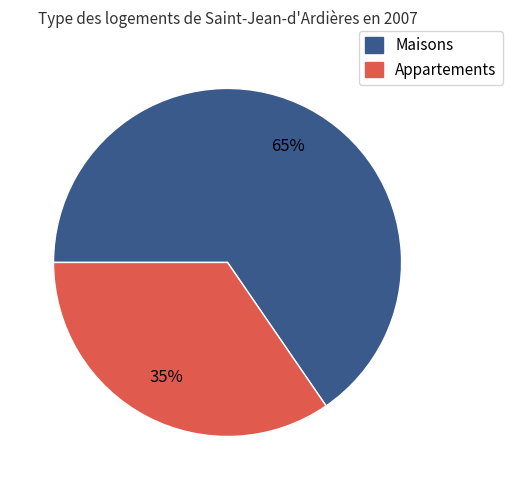

True or false: Maisons accounts for 80% of the total.

False